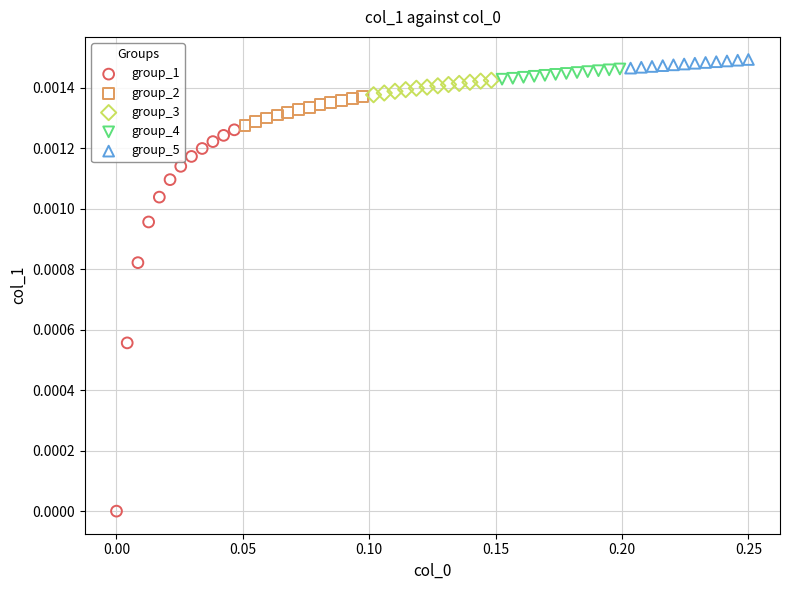

What are all the series names shown in the legend?

group_1, group_2, group_3, group_4, group_5